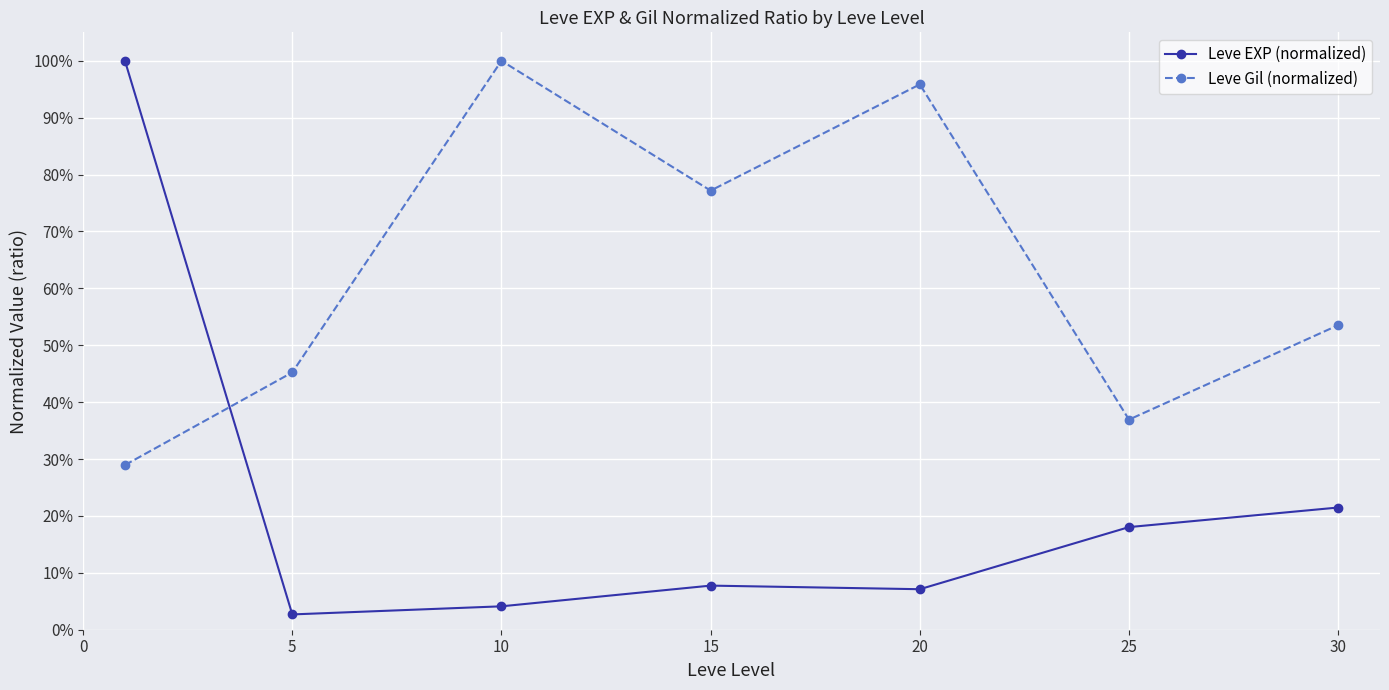

Which series ends up on top after the final intersection of Leve EXP (normalized) and Leve Gil (normalized)?

Leve Gil (normalized)